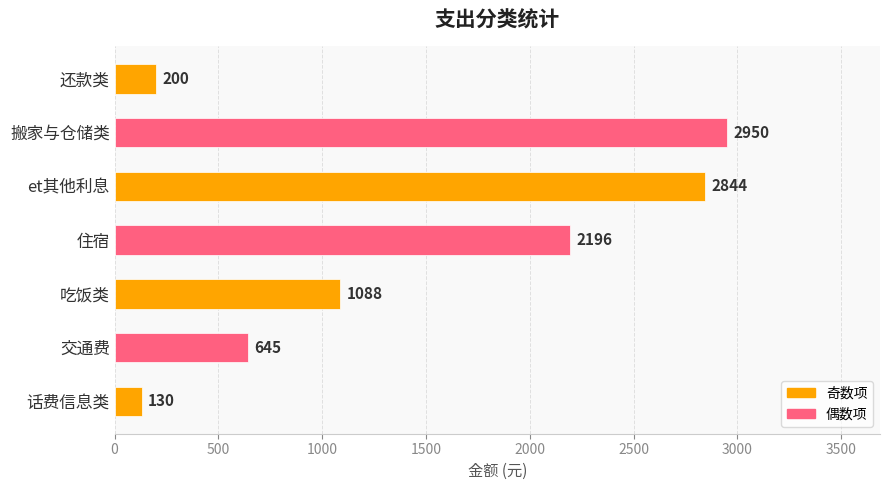

What is the ratio of the value at 住宿 to the value at 搬家与仓储类?

0.7